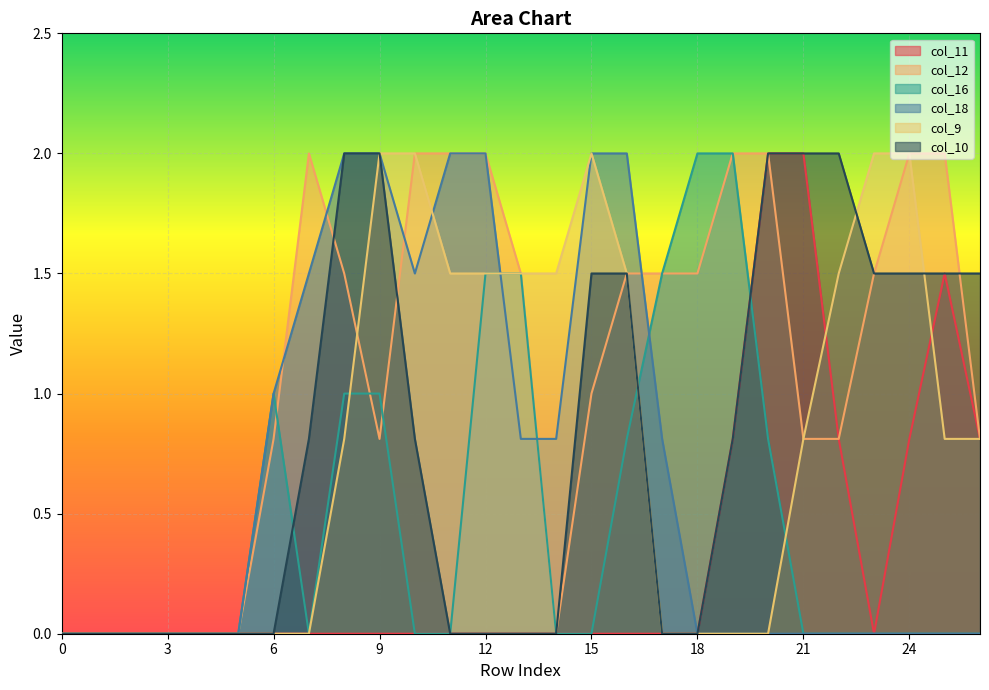

After their last crossing, which series has the higher values: col_12 or col_18?

col_12